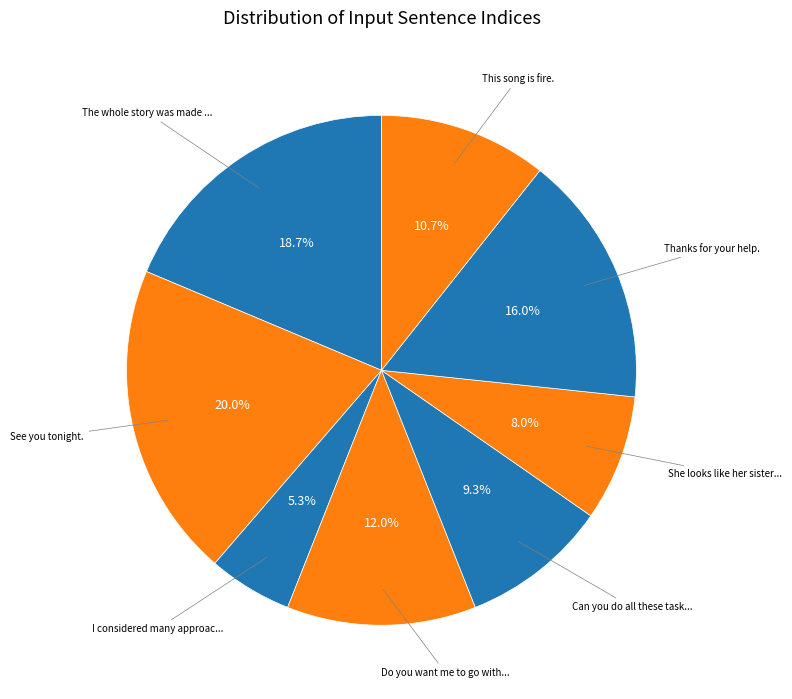

Count the number of slices in the pie.

8